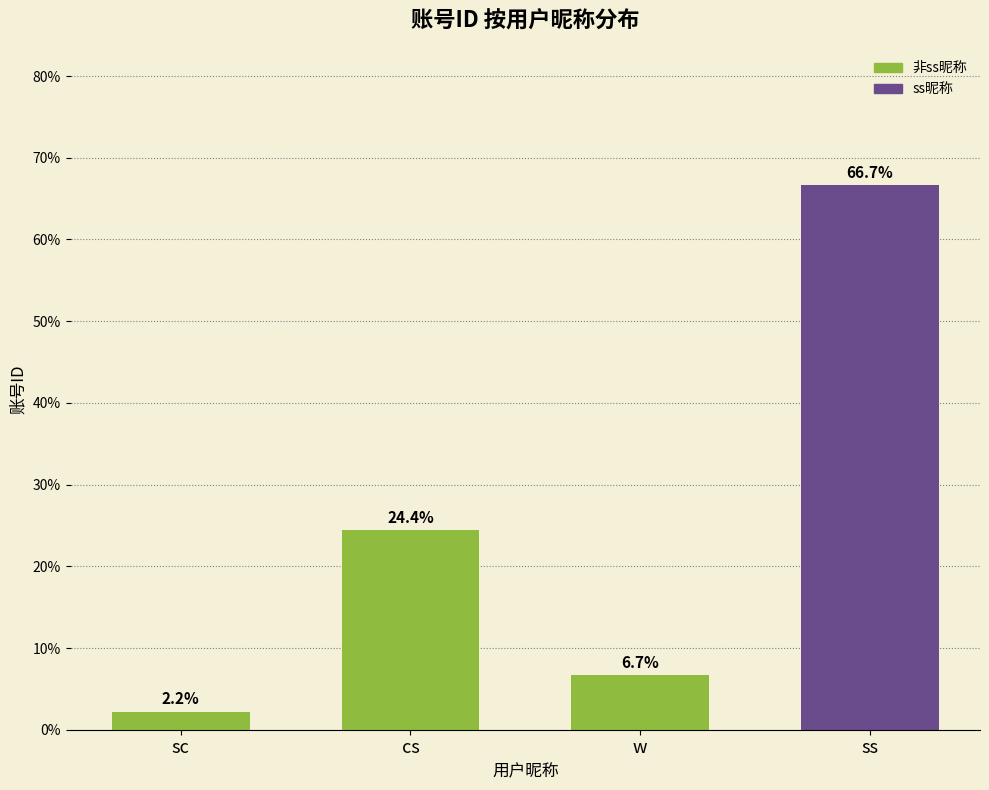

At which category does the chart reach its minimum across all series?

sc